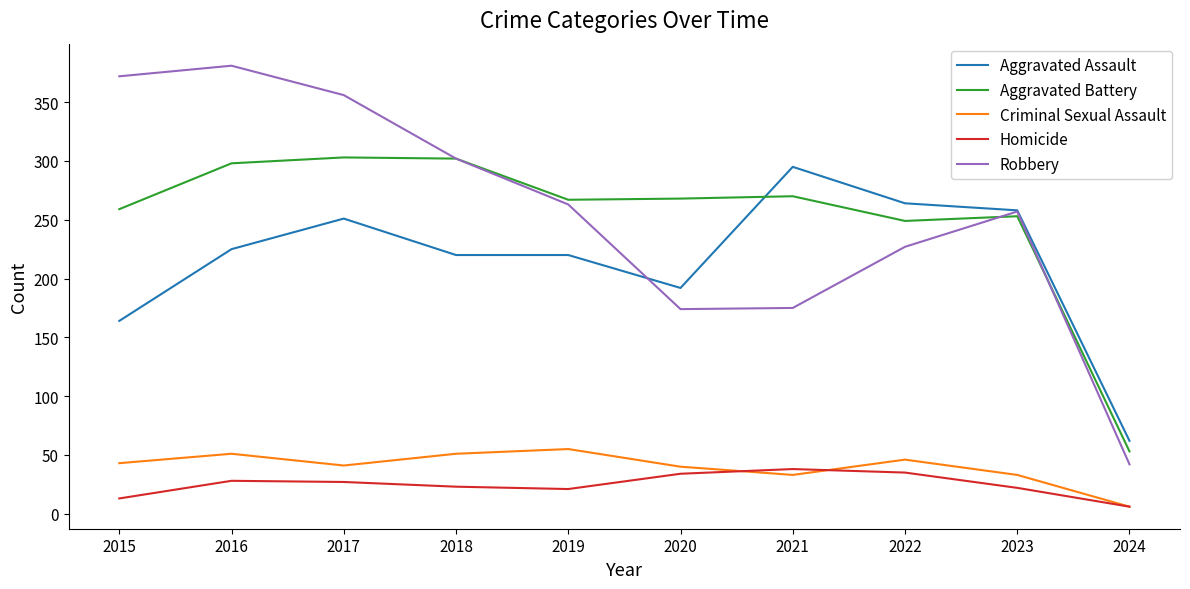

Which series changed the most between 2015 and 2016?

Aggravated Assault